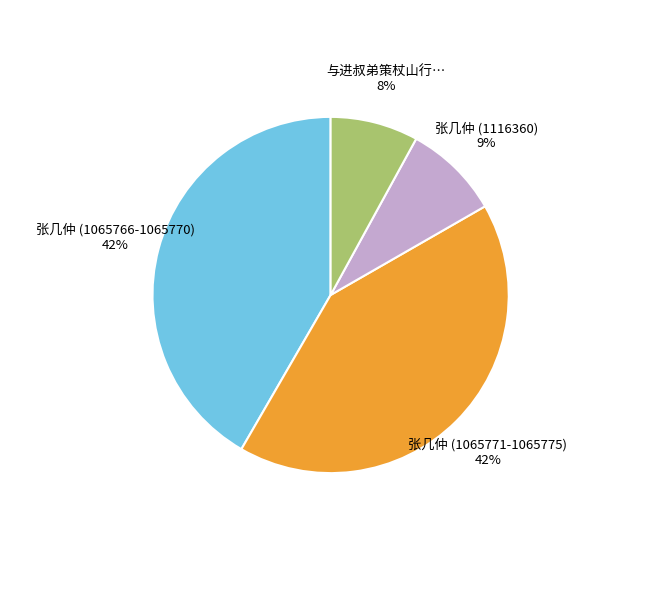

Is there any slice that represents more than half of the pie?

No